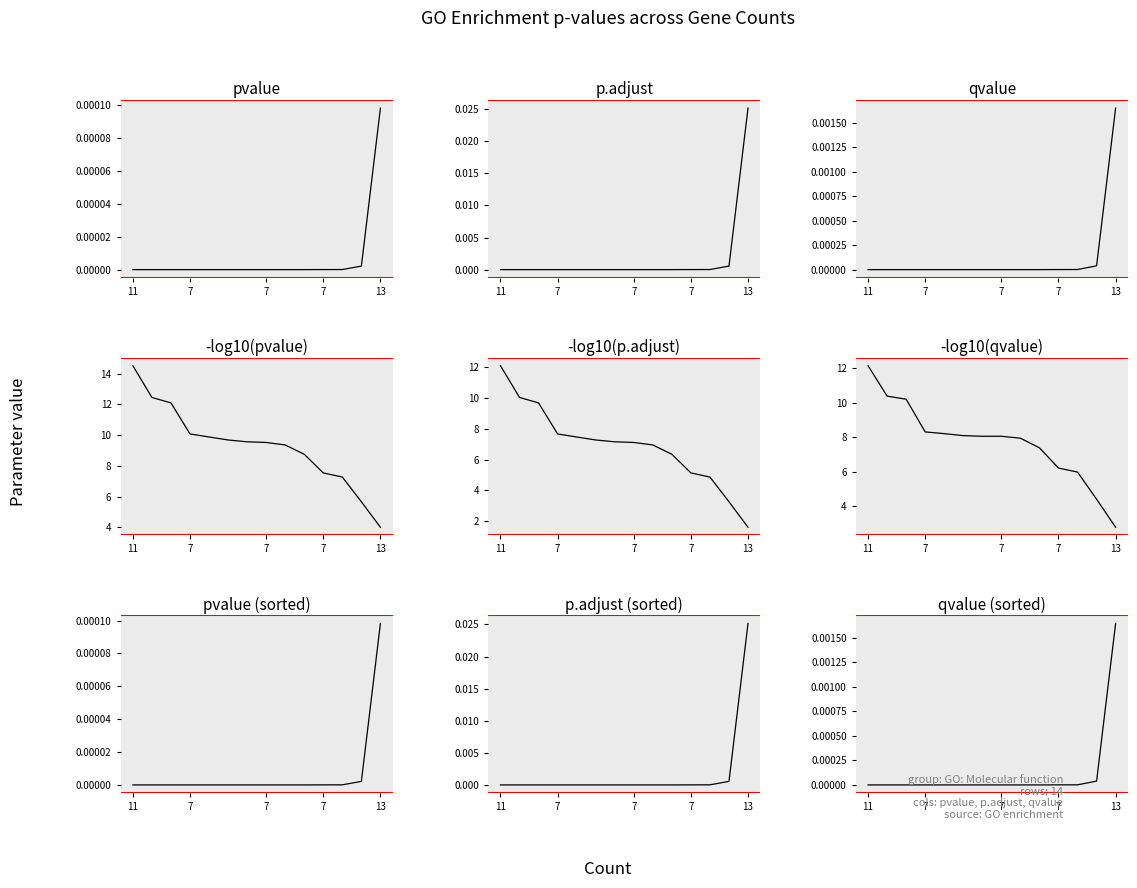

At how many categories does at least one series exceed 0?

14